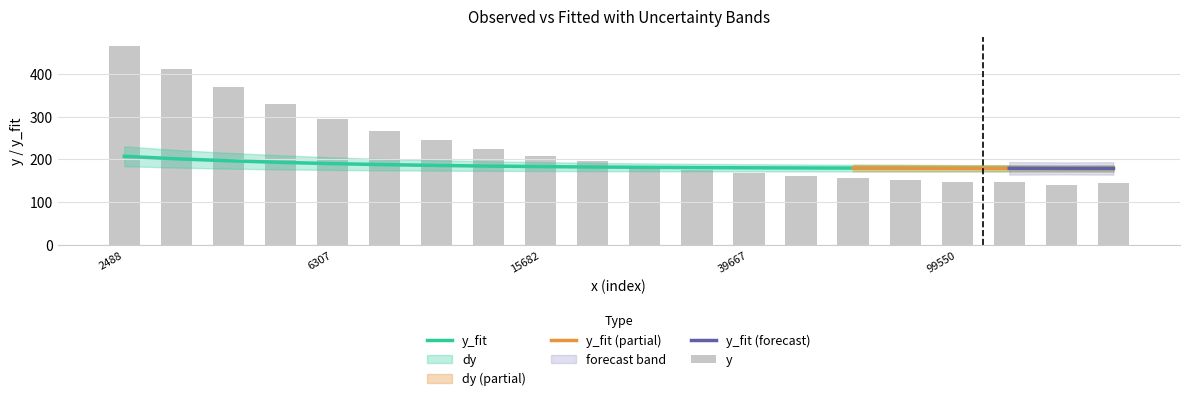

The y_fit series shows 89.4 at 2488. True or false?

False